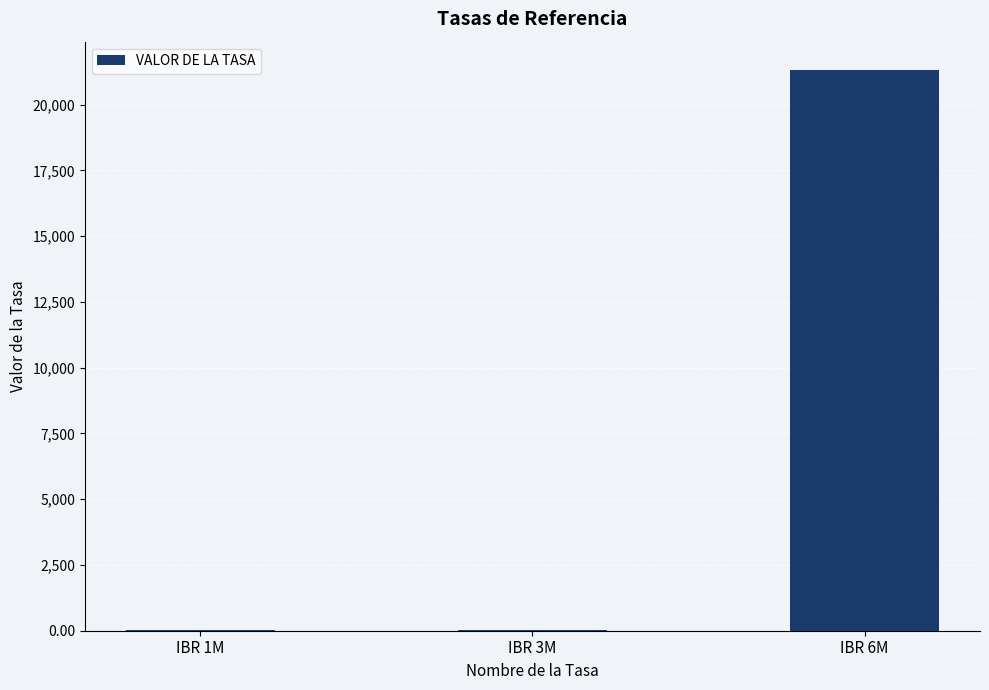

The value at IBR 6M is 21325.0. True or false?

True